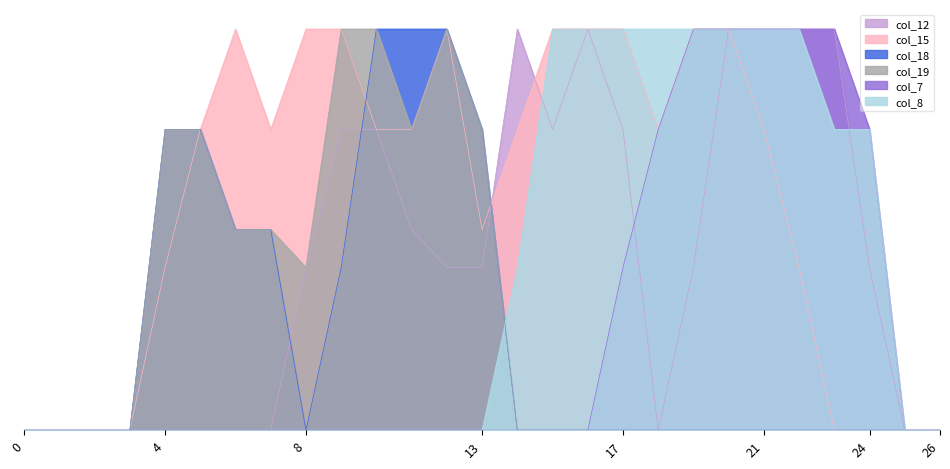

How many distinct data groups are displayed?

6